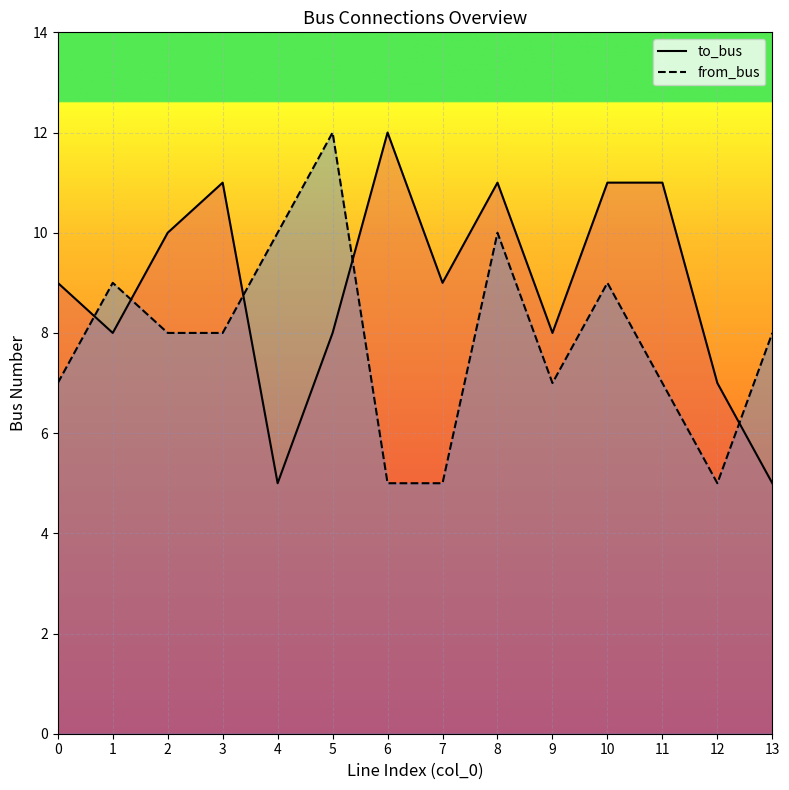

At which label does to_bus reach its minimum?

4